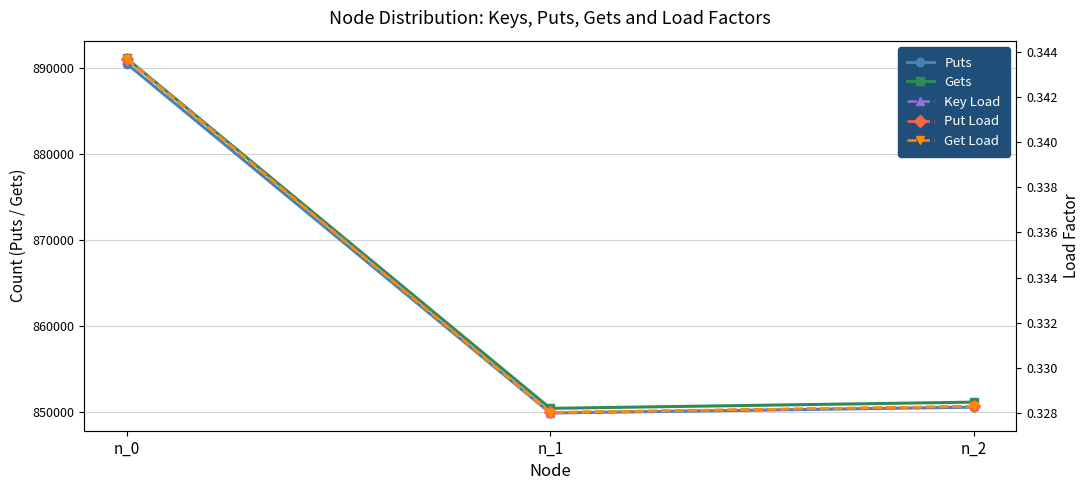

Between n_1 and n_2, which series saw the biggest shift?

Gets